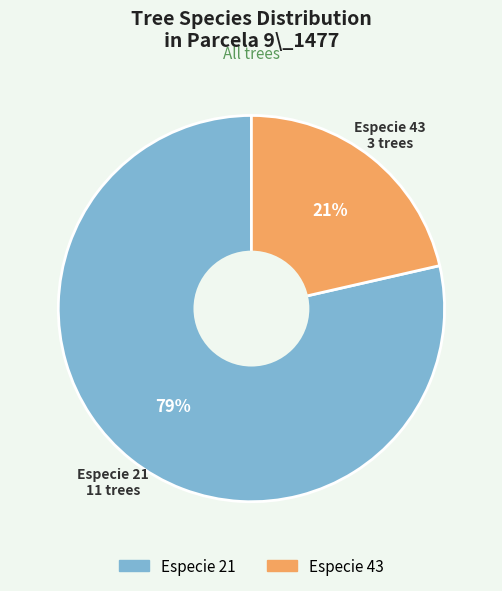

How many slices are in this pie chart?

2